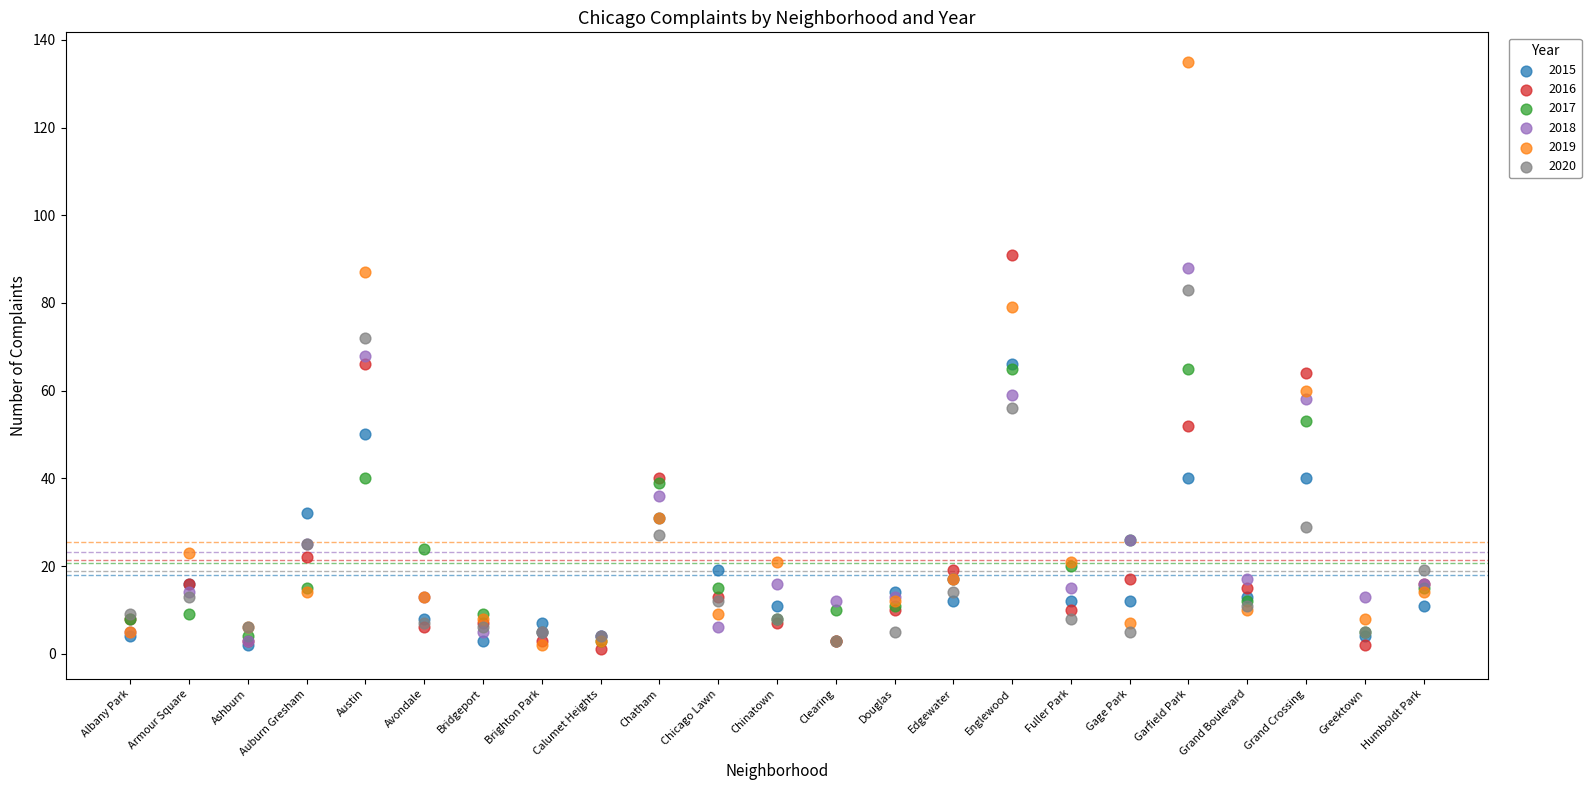

What are all the series names shown in the legend?

2015, 2016, 2017, 2018, 2019, 2020